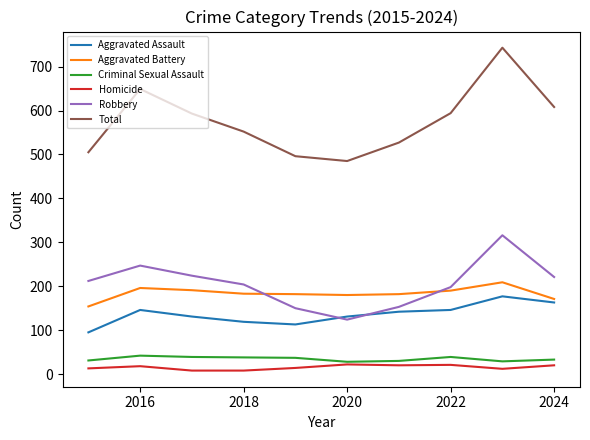

What is the minimum value for Total?

485